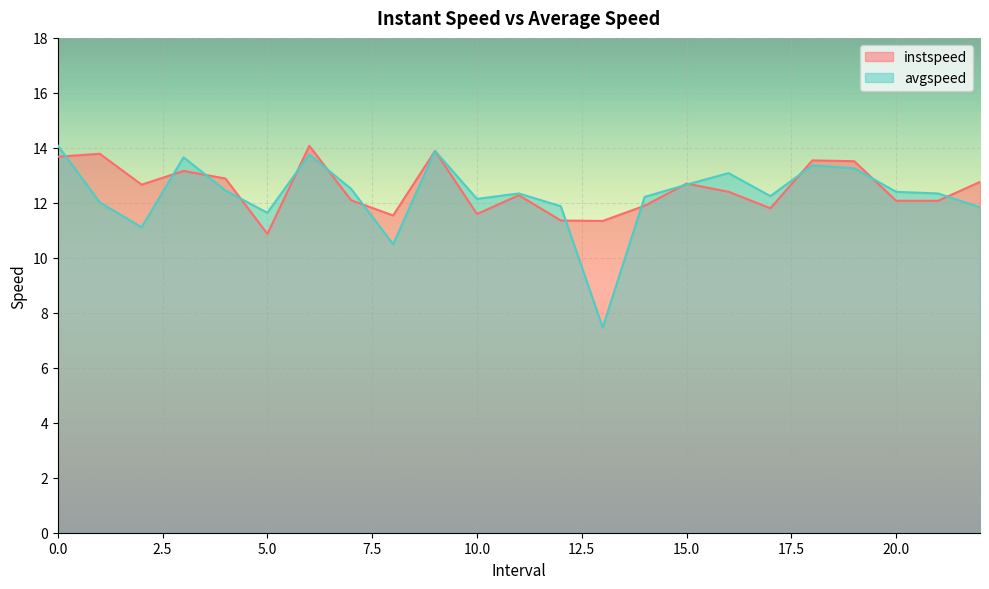

Reading left to right, extract all data points from this chart.

instspeed: 0.0=13.7	1.0=13.8	2.0=12.7	3.0=13.2	4.0=12.9	5.0=10.9	6.0=14.1	7.0=12.1	8.0=11.5	9.0=13.9	10.0=11.6	11.0=12.3	12.0=11.4	13.0=11.3	14.0=11.9	15.0=12.7	16.0=12.4	17.0=11.8	18.0=13.5	19.0=13.5	20.0=12.1	21.0=12.1	22.0=12.8
avgspeed: 0.0=14.1	1.0=12.0	2.0=11.1	3.0=13.7	4.0=12.4	5.0=11.6	6.0=13.8	7.0=12.5	8.0=10.5	9.0=13.9	10.0=12.1	11.0=12.3	12.0=11.9	13.0=7.5	14.0=12.2	15.0=12.7	16.0=13.1	17.0=12.2	18.0=13.4	19.0=13.3	20.0=12.4	21.0=12.3	22.0=11.8